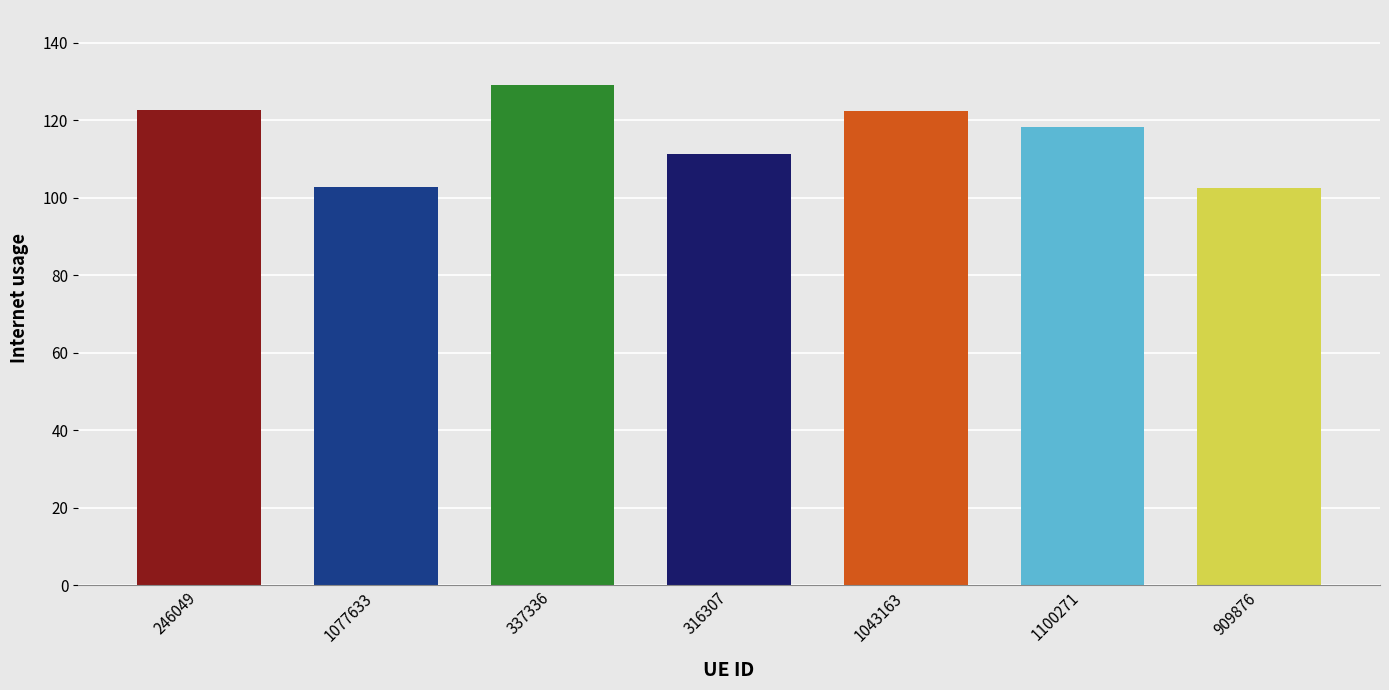

What is the average value?

115.6